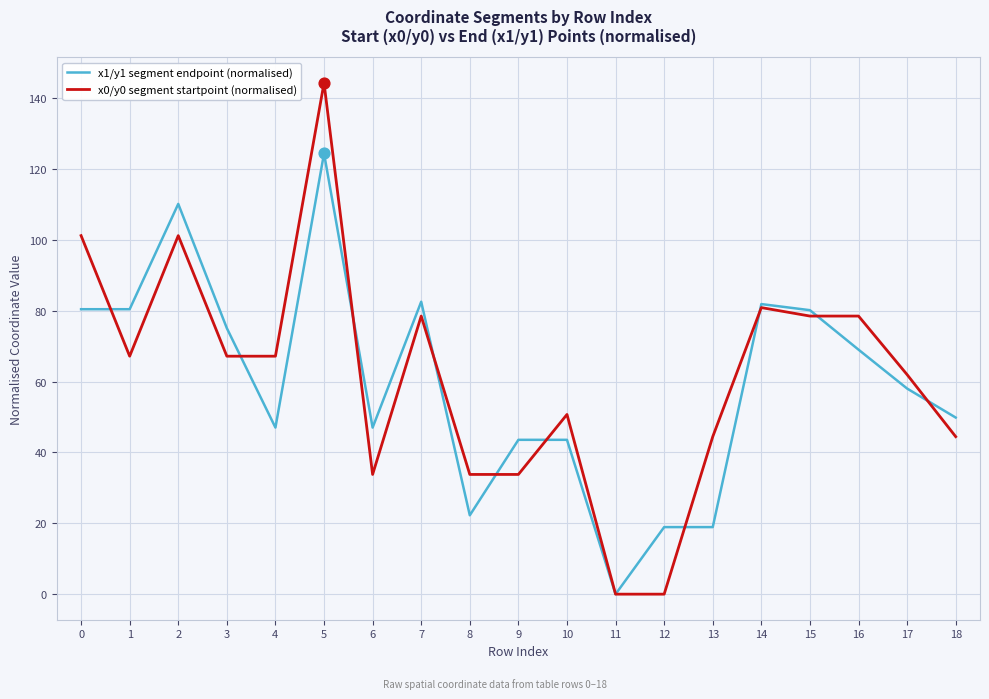

What is the spread (max minus min) of values at 1?

13.3